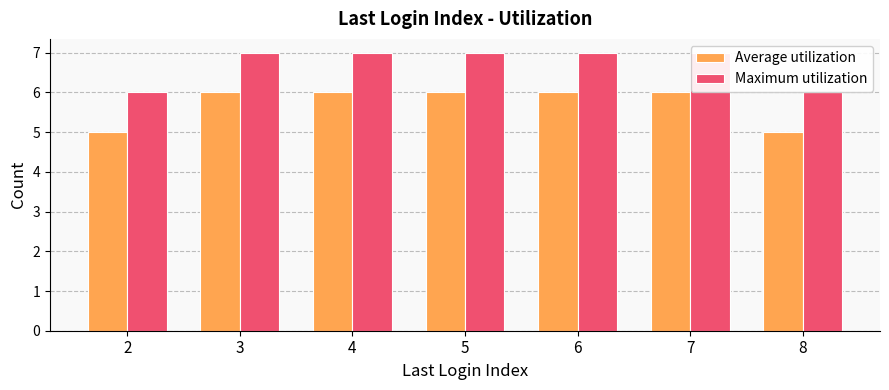

What are all the series names shown in the legend?

Average utilization, Maximum utilization